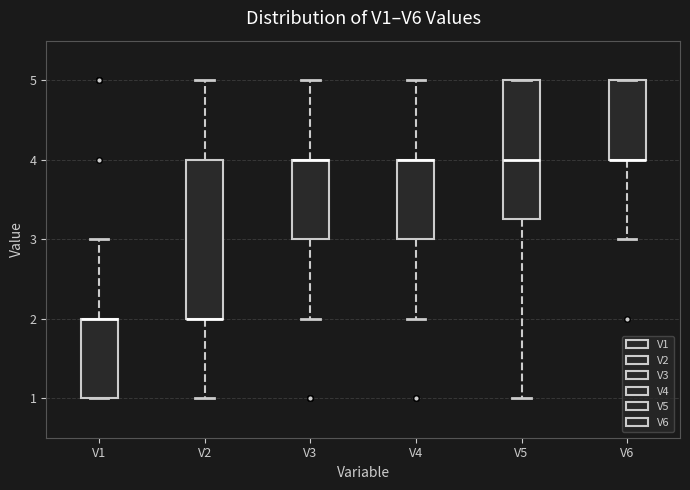

Reading left to right, read every box against the y-axis: the position of its median line, the range the box covers, and the ends of its whiskers. The values are not printed on the chart, so give them approximately, as read against the axis.

V1: median 2.0 (drawn on the box's upper edge), box 1.0 to 2.0, whiskers 1.0 to 3.0
V2: median 2.0 (drawn on the box's lower edge), box 2.0 to 4.0, whiskers 1.0 to 5.0
V3: median 4.0 (drawn on the box's upper edge), box 3.0 to 4.0, whiskers 2.0 to 5.0
V4: median 4.0 (drawn on the box's upper edge), box 3.0 to 4.0, whiskers 2.0 to 5.0
V5: median 4.0, box 3.3 to 5.0, whiskers 1.0 to 5.0
V6: median 4.0 (drawn on the box's lower edge), box 4.0 to 5.0, whiskers 3.0 to 5.0